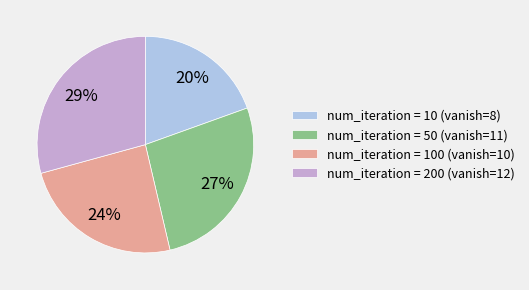

Which category has the smallest portion of the pie?

num_iteration = 10 (vanish=8)